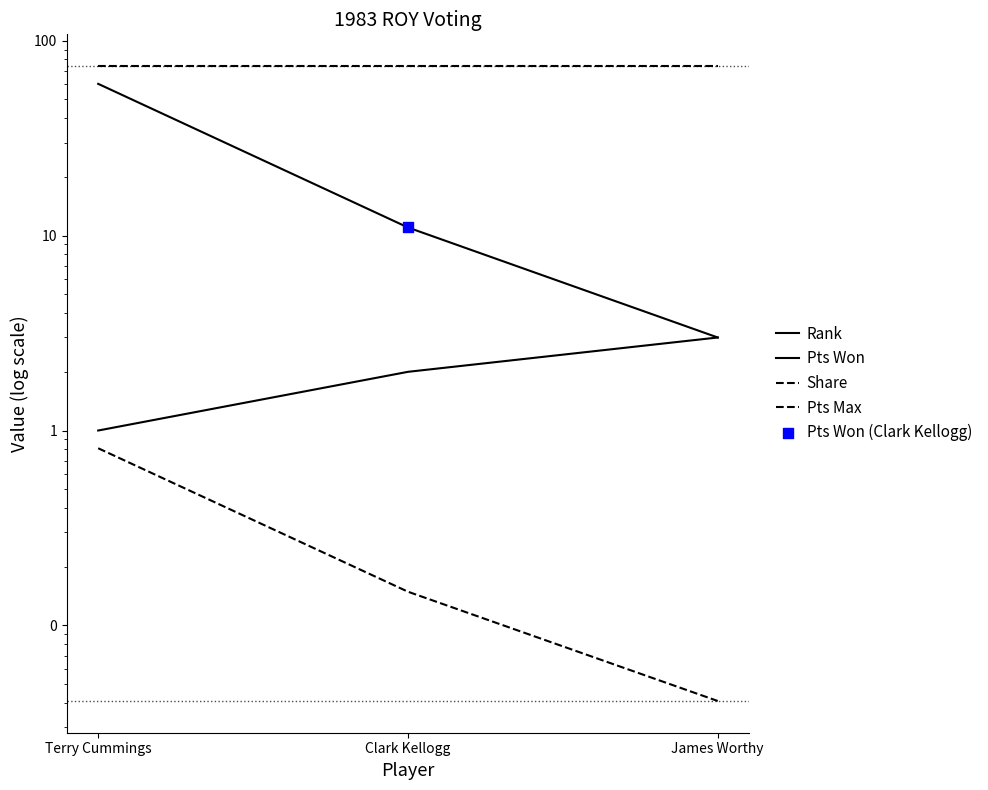

Which series contains the highest Y value?

Pts Max